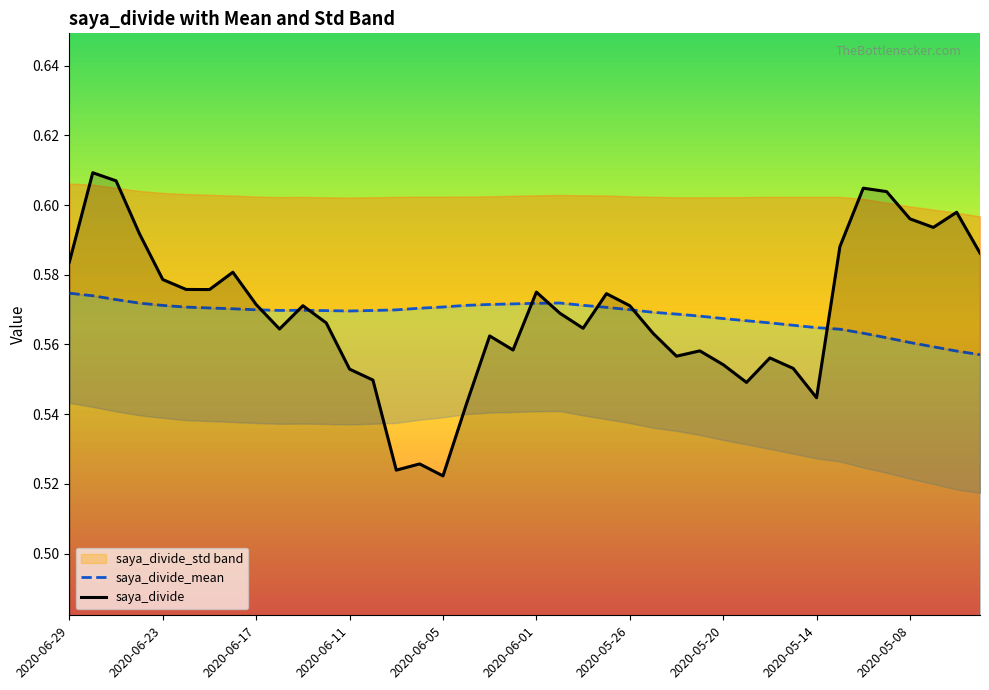

Rank the series by their average value, from highest to lowest.

saya_divide, saya_divide_mean